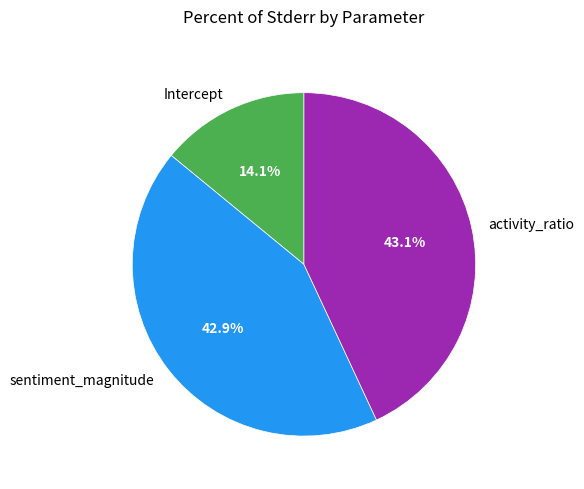

How much of the chart is everything except Intercept?

85.9%